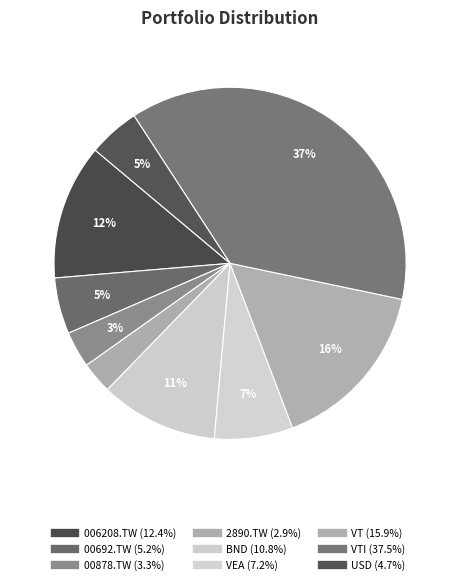

Count the number of slices in the pie.

9